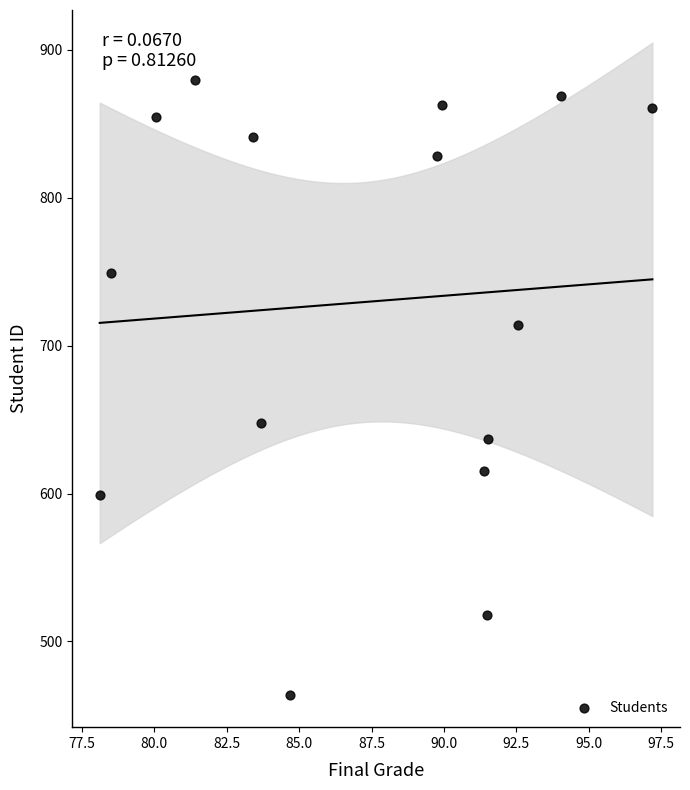

What is the range of Y values (max minus min)?

416